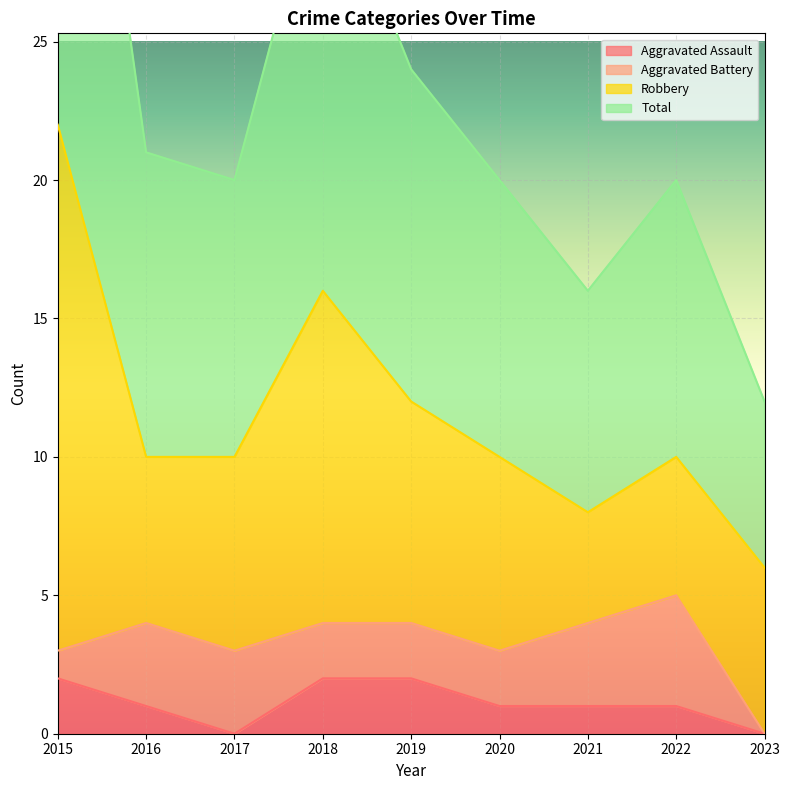

What is the maximum value shown in the chart?

44